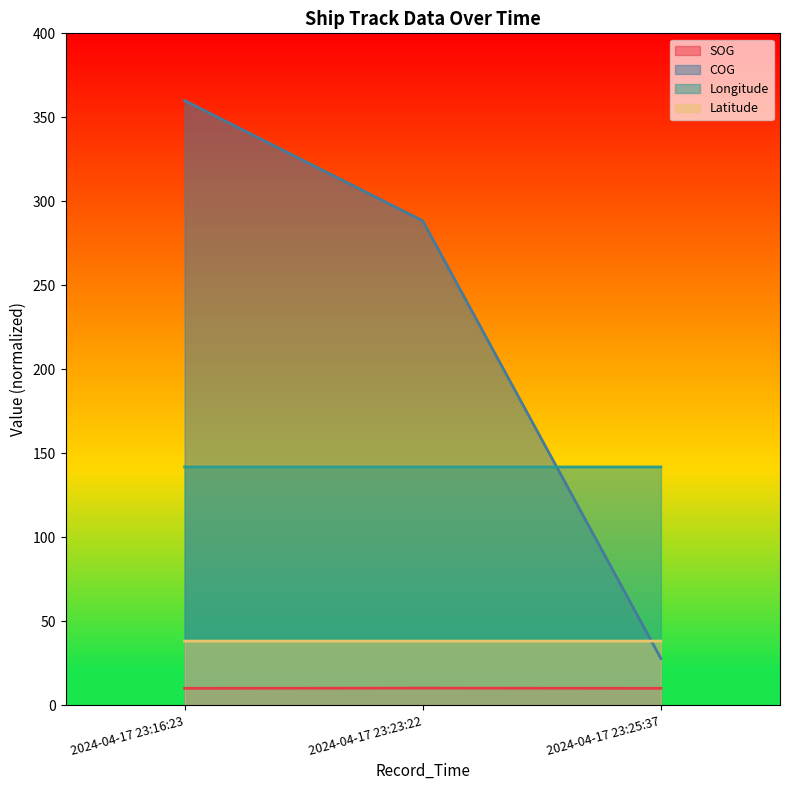

Which series has the largest total across all categories?

COG